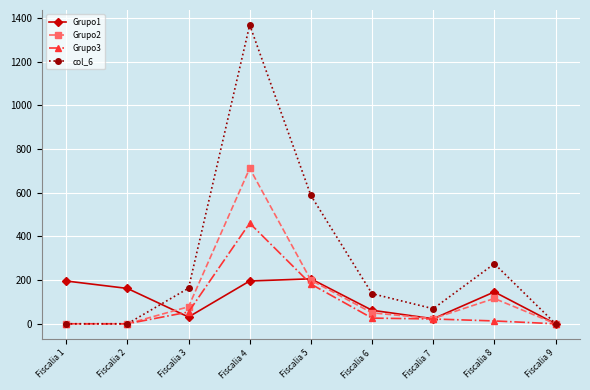

Which series has the largest range (max minus min)?

col_6